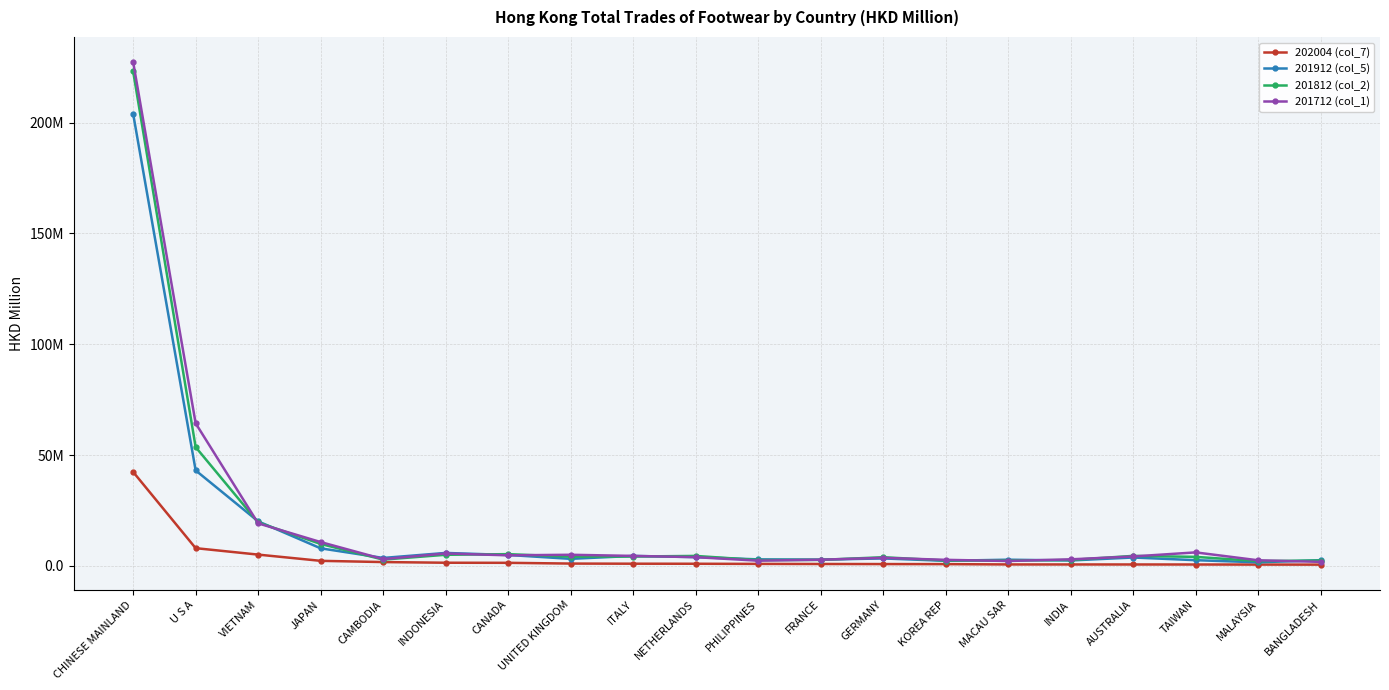

Which category has the highest value in the 201712 (col_1) series?

CHINESE MAINLAND